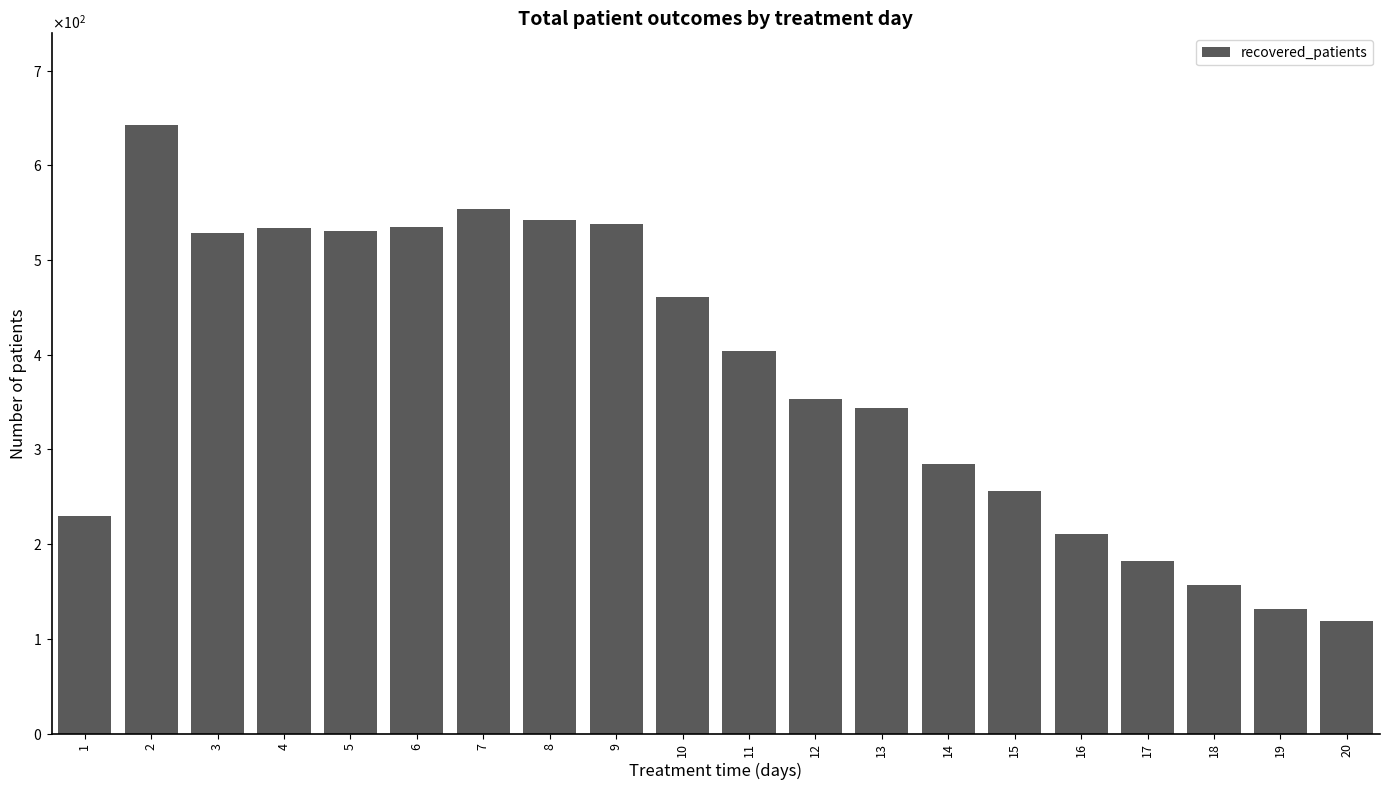

What is the sum of the values at 7 and 2?

1197